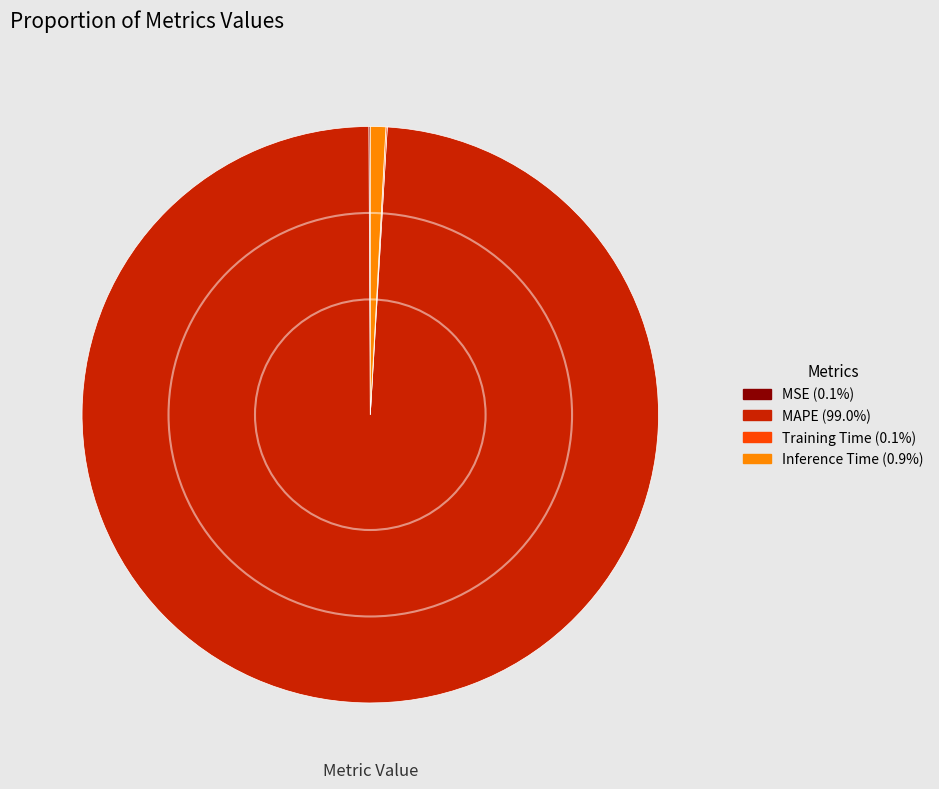

Is there a majority slice in this chart?

Yes